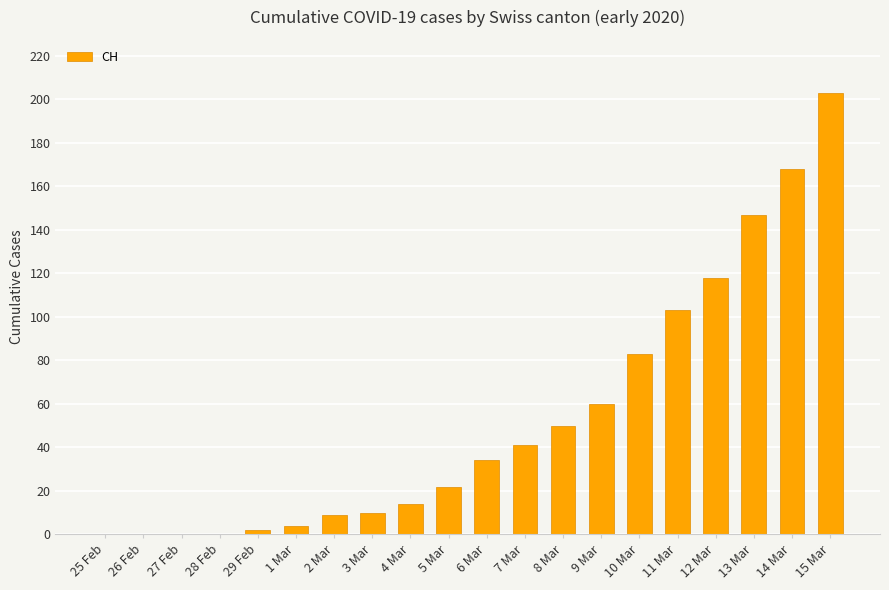

At which label is the value closest to 101?

11 Mar